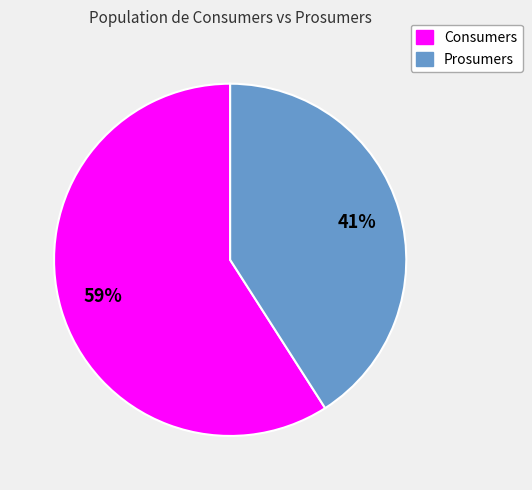

Which category has the smallest portion of the pie?

Prosumers